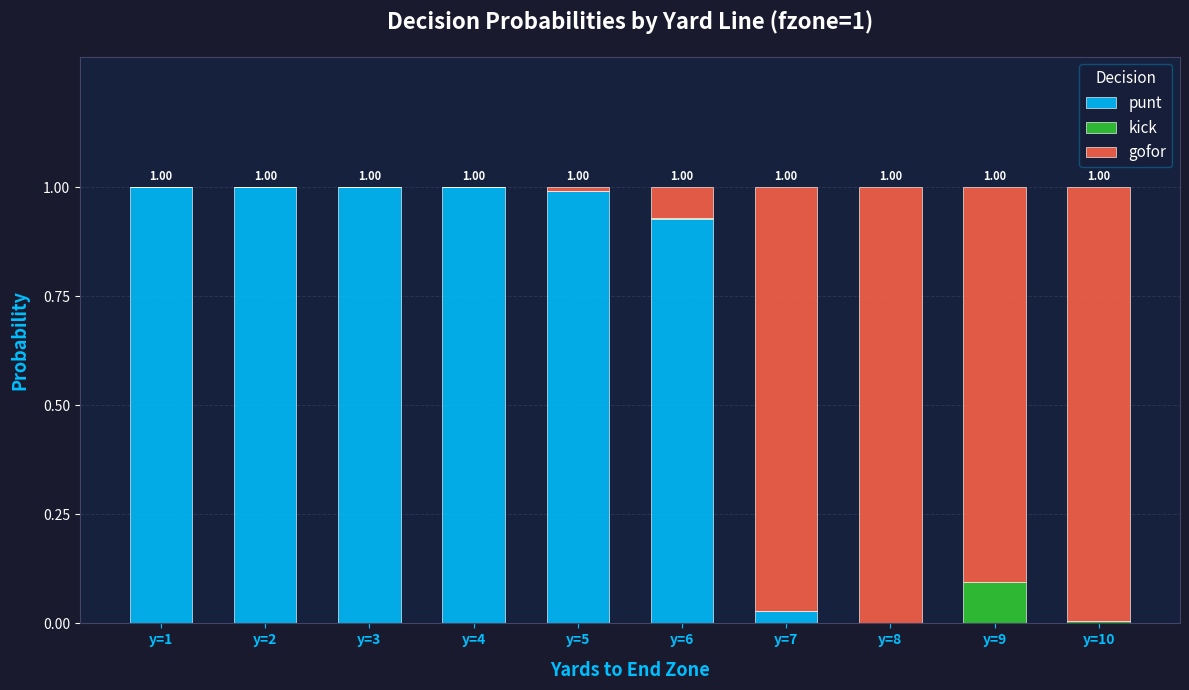

At which label is kick closest to 0?

y=1